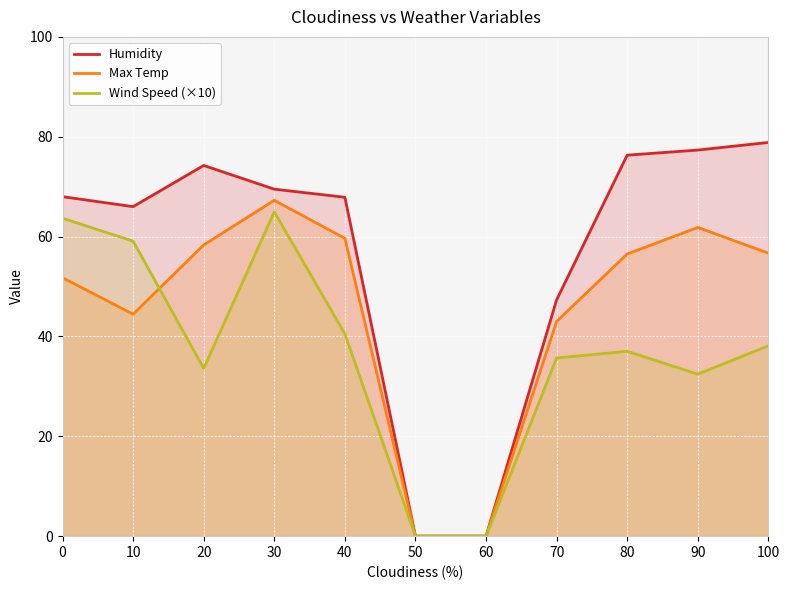

What is the total value across all series at 100?

173.7